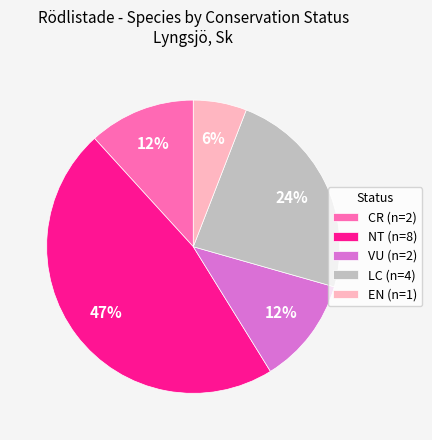

Is there a majority slice in this chart?

No